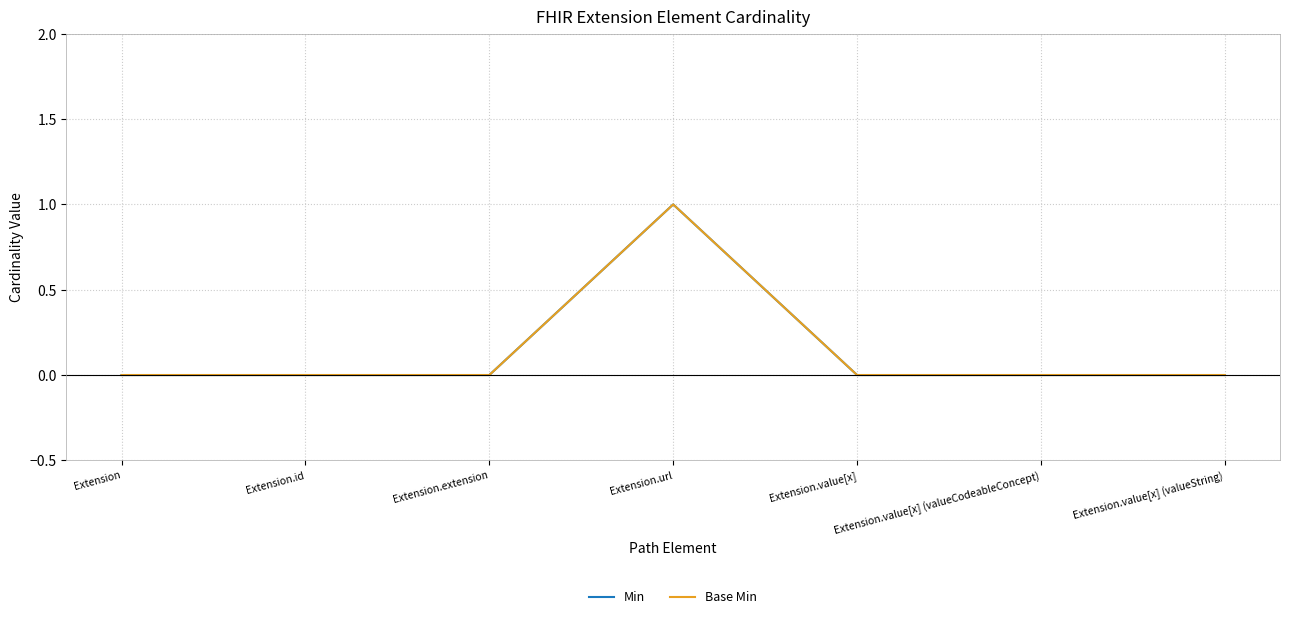

Does the chart display data point markers on the line(s)?

No